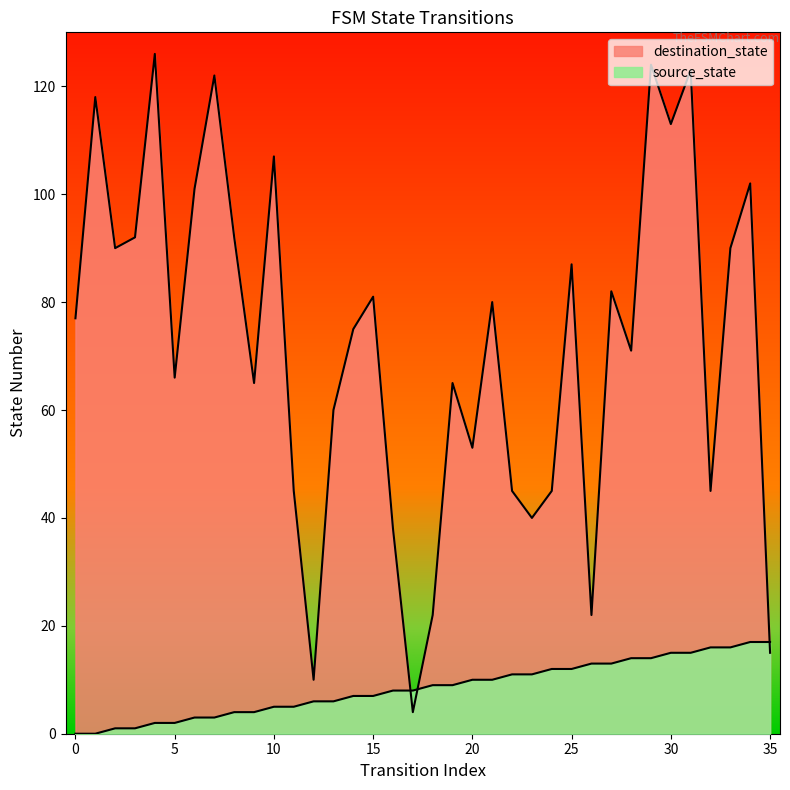

Which series has the widest spread of values?

destination_state